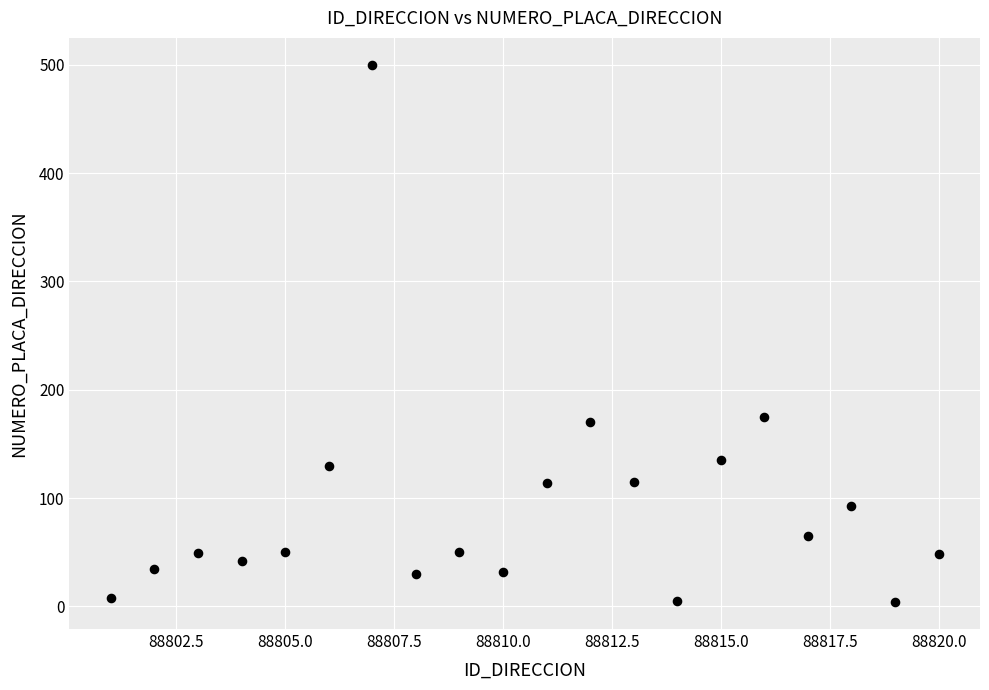

What is the range of X values (max minus min)?

19